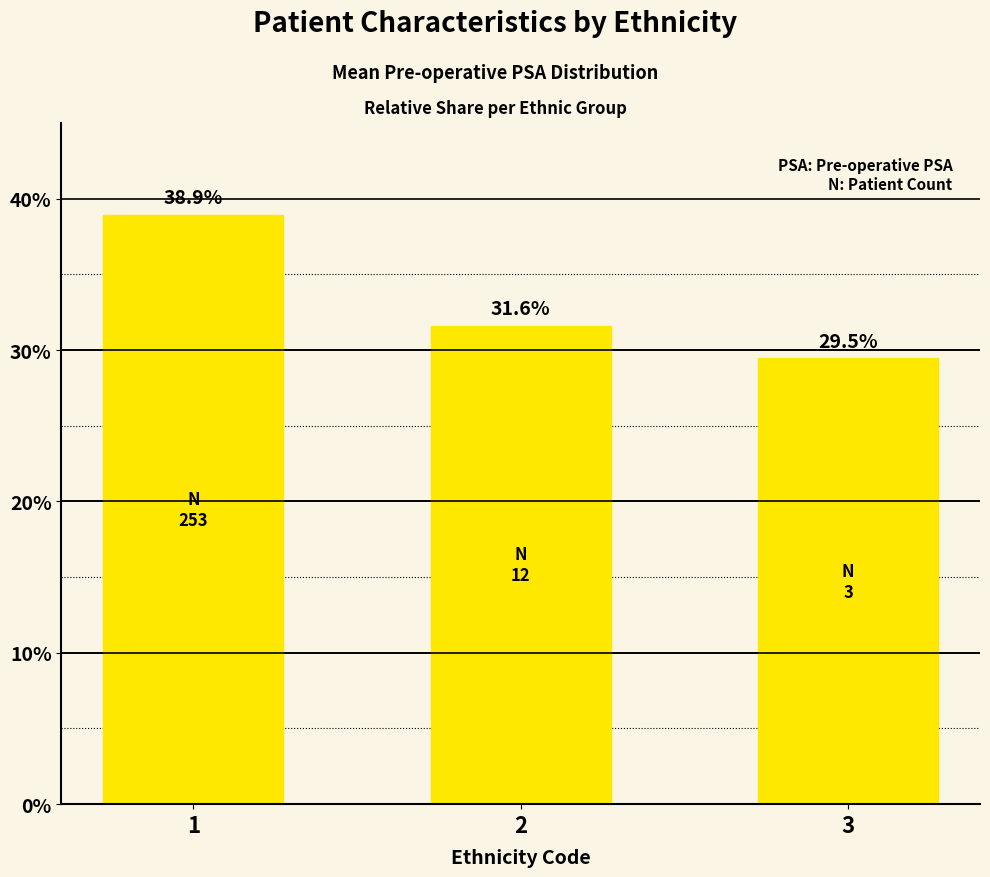

What is the greatest value displayed?

38.9